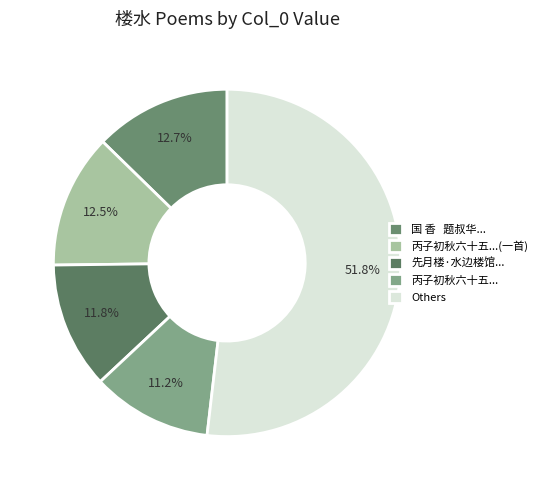

Count the number of slices in the pie.

5